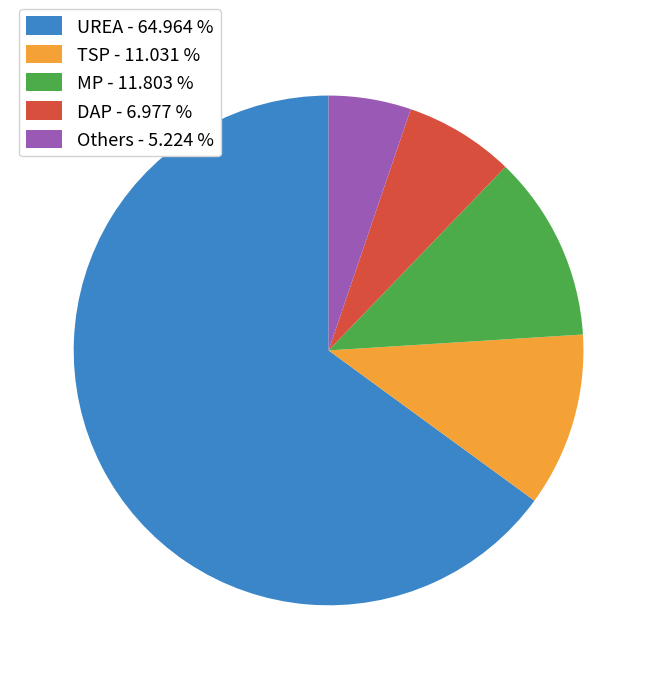

Rank the categories by value from highest to lowest.

UREA, MP, TSP, DAP, Others